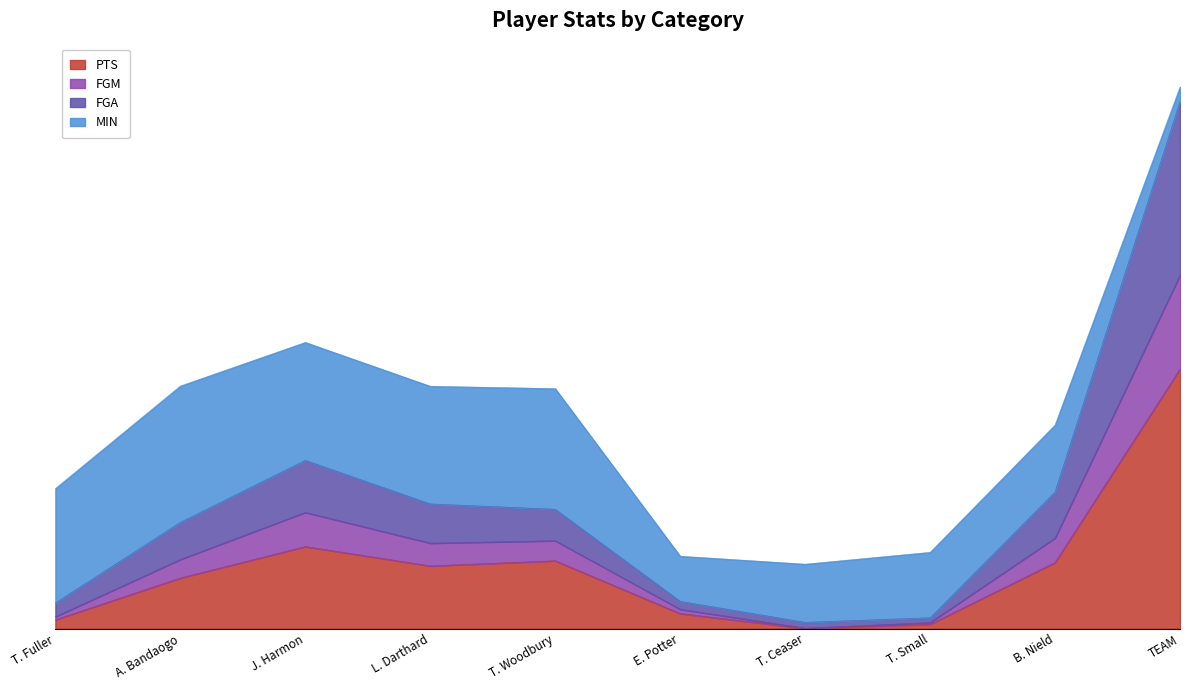

Does the chart have visible grid lines?

No